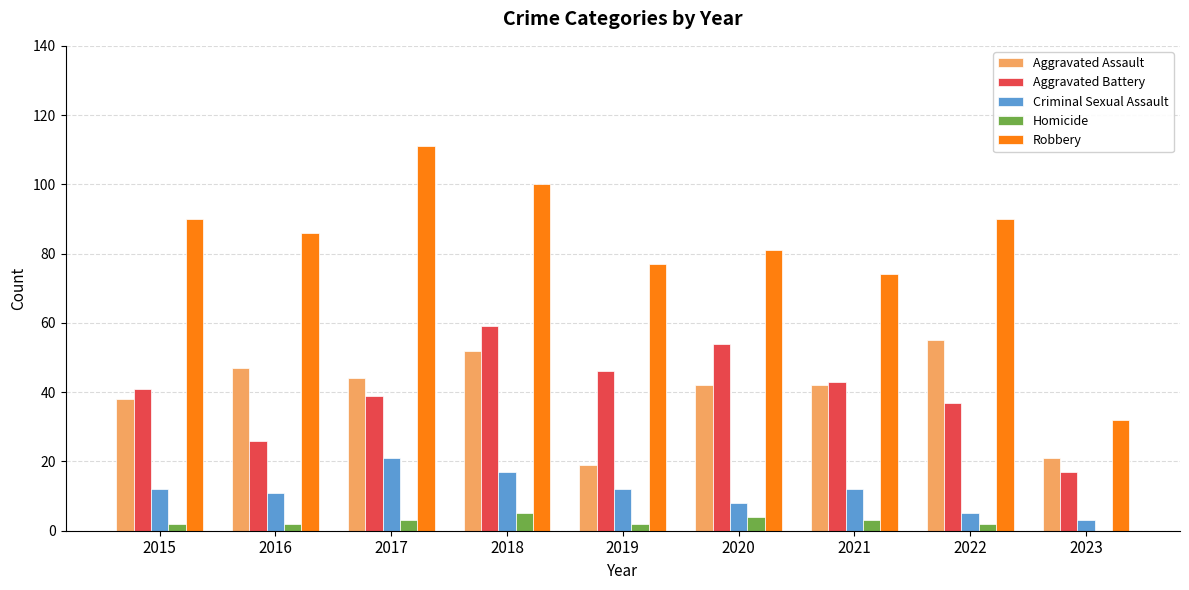

At which category does the chart reach its peak across all series?

2017